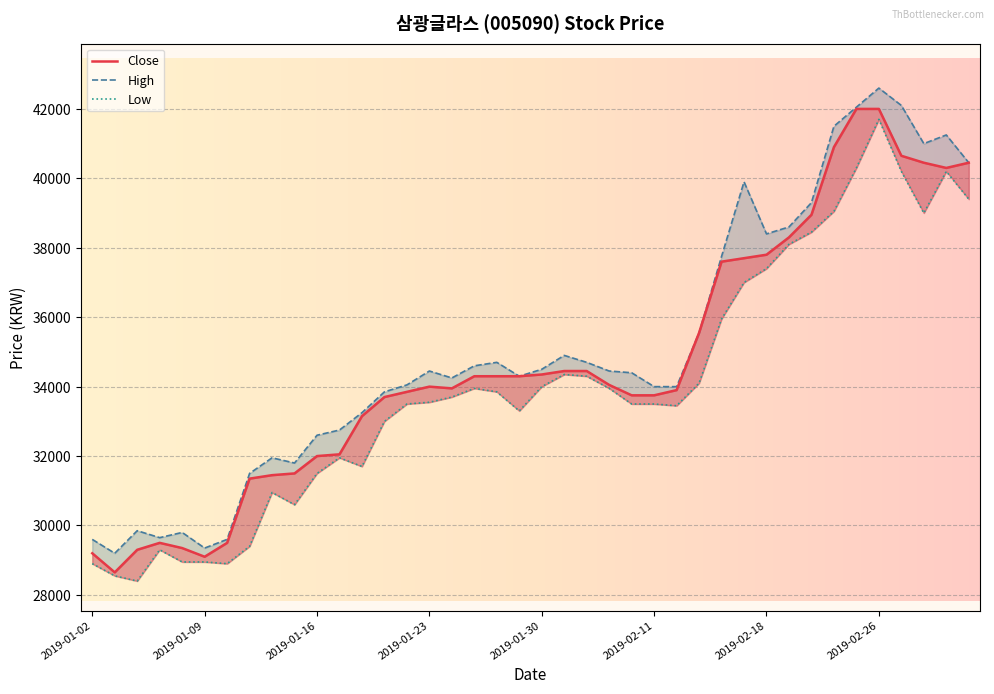

List the labels in order of Low value, largest first.

2019-02-26, 2019-02-25, 2019-02-27, 2019-03-04, 2019-03-05, 2019-02-22, 2019-02-28, 2019-02-21, 2019-02-20, 2019-02-18, 2019-02-15, 2019-02-14, 2019-01-31, 2019-02-01, 2019-02-13, 2019-01-30, 2019-01-25, 2019-02-07, 2019-01-28, 2019-01-24, 2019-01-23, 2019-01-22, 2019-02-08, 2019-02-11, 2019-02-12, 2019-01-29, 2019-01-21, 2019-01-17, 2019-01-18, 2019-01-16, 2019-01-14, 2019-01-15, 2019-01-11, 2019-01-07, 2019-01-08, 2019-01-09, 2019-01-02, 2019-01-10, 2019-01-03, 2019-01-04